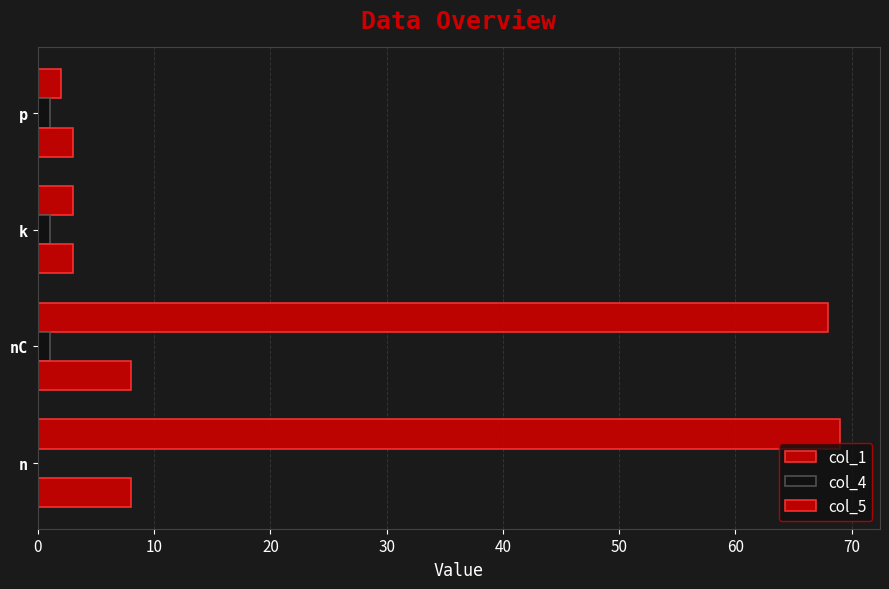

Count the number of data series in this chart.

3